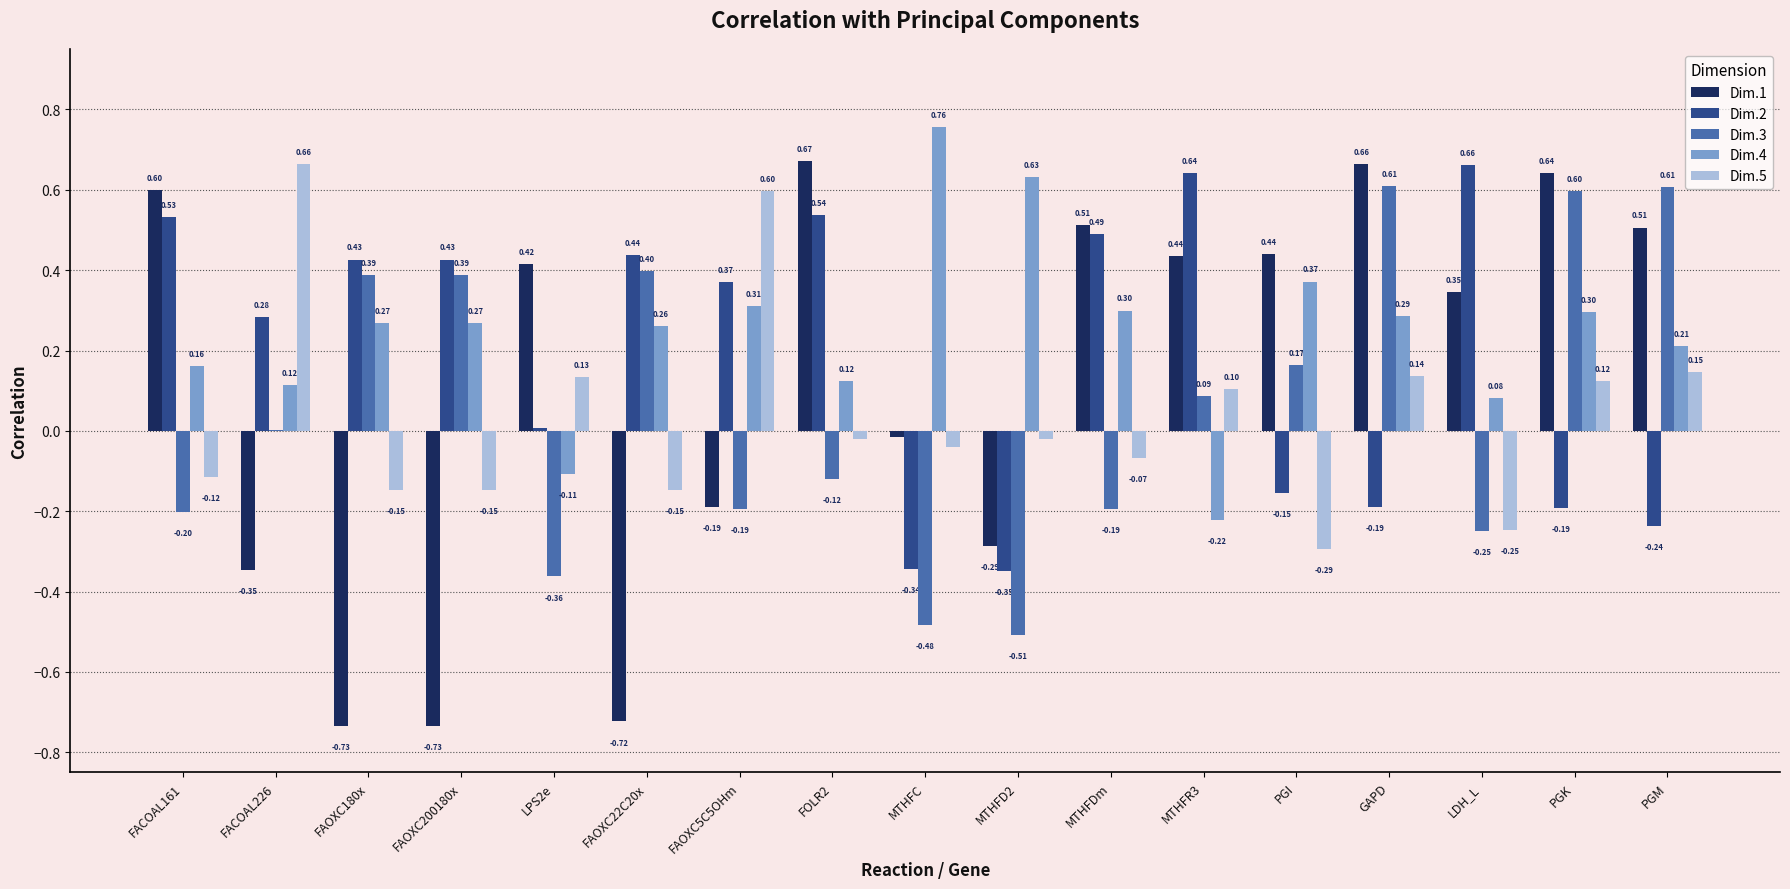

Which series has the largest total across all categories?

Dim.4